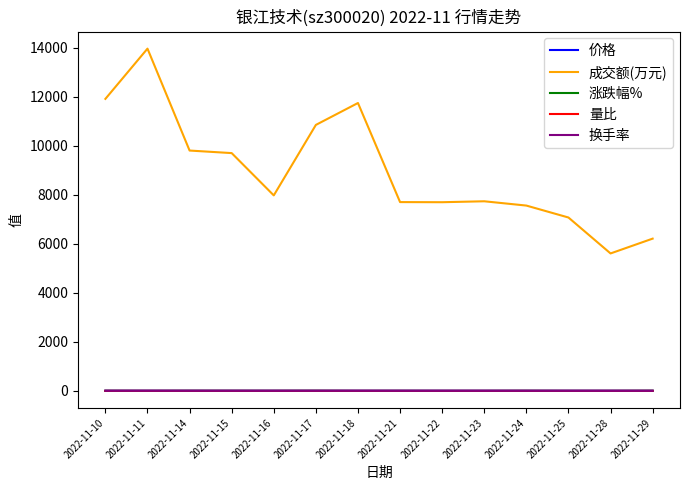

What is the lowest value of the 成交额(万元) series?

5607.0